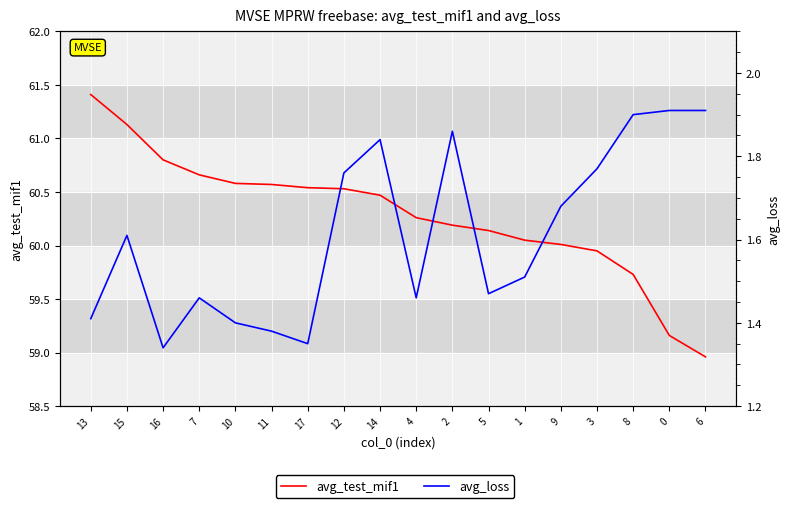

True or false: avg_test_mif1 and avg_loss intersect in this chart.

False